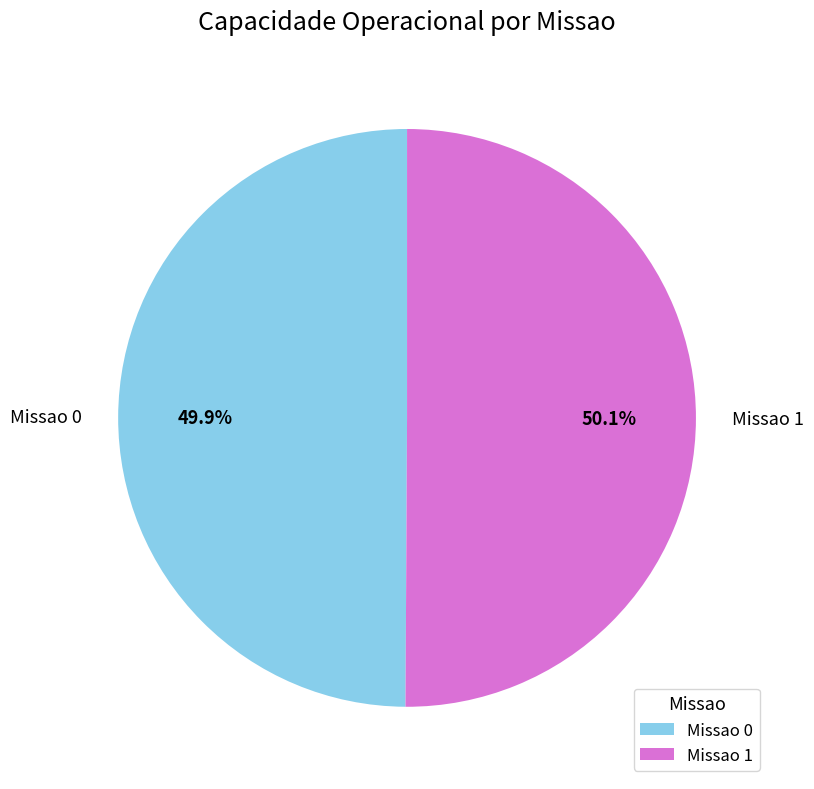

What percentage is NOT represented by Missao 0?

50.1%